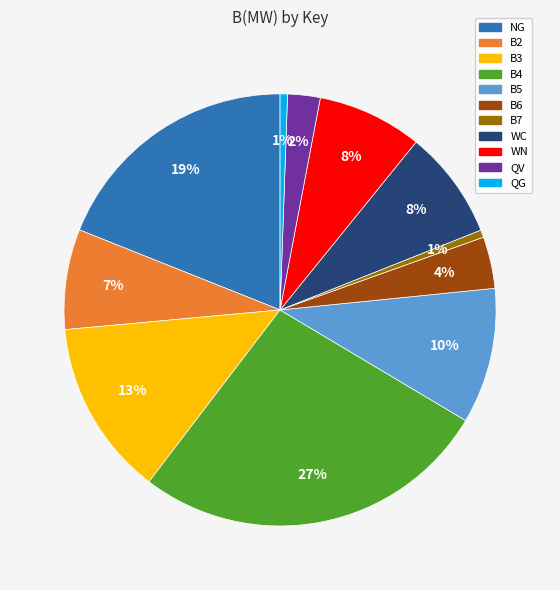

The QV slice represents 2% of the pie. True or false?

True